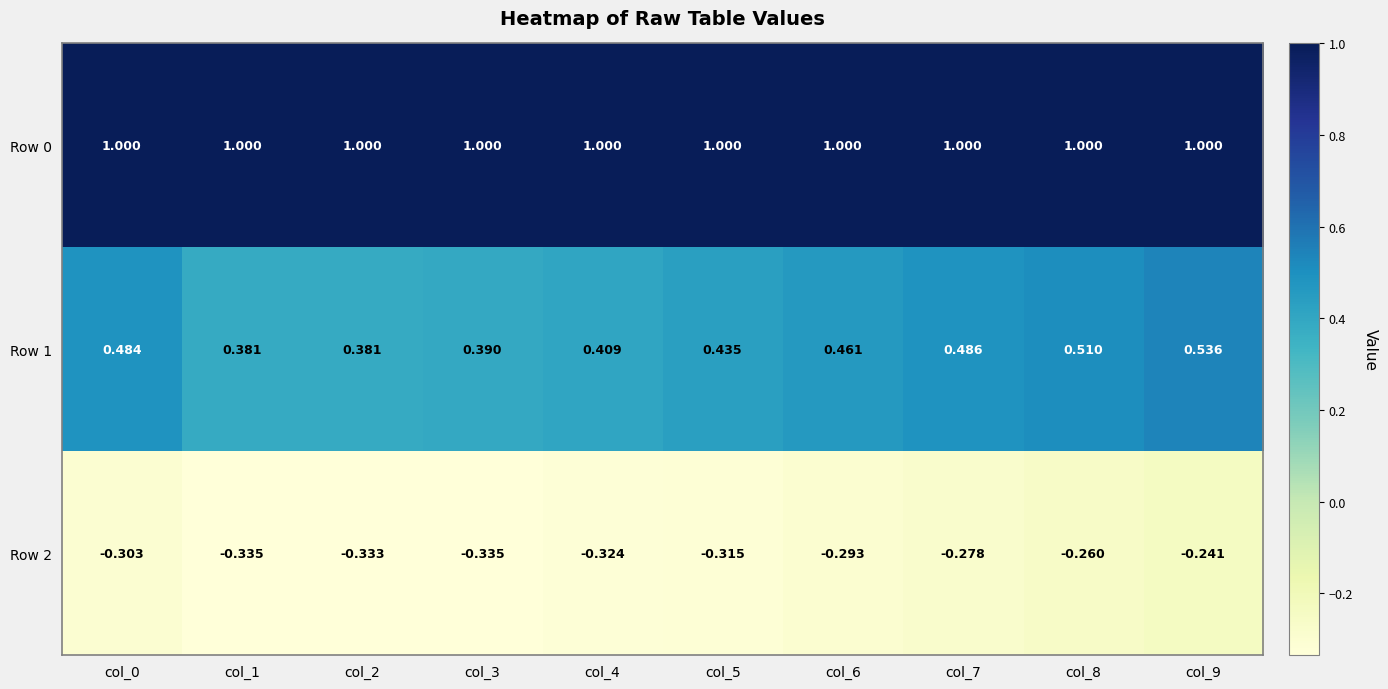

Is the value of Row 2 at col_1 greater than the value of Row 0 at col_0?

No